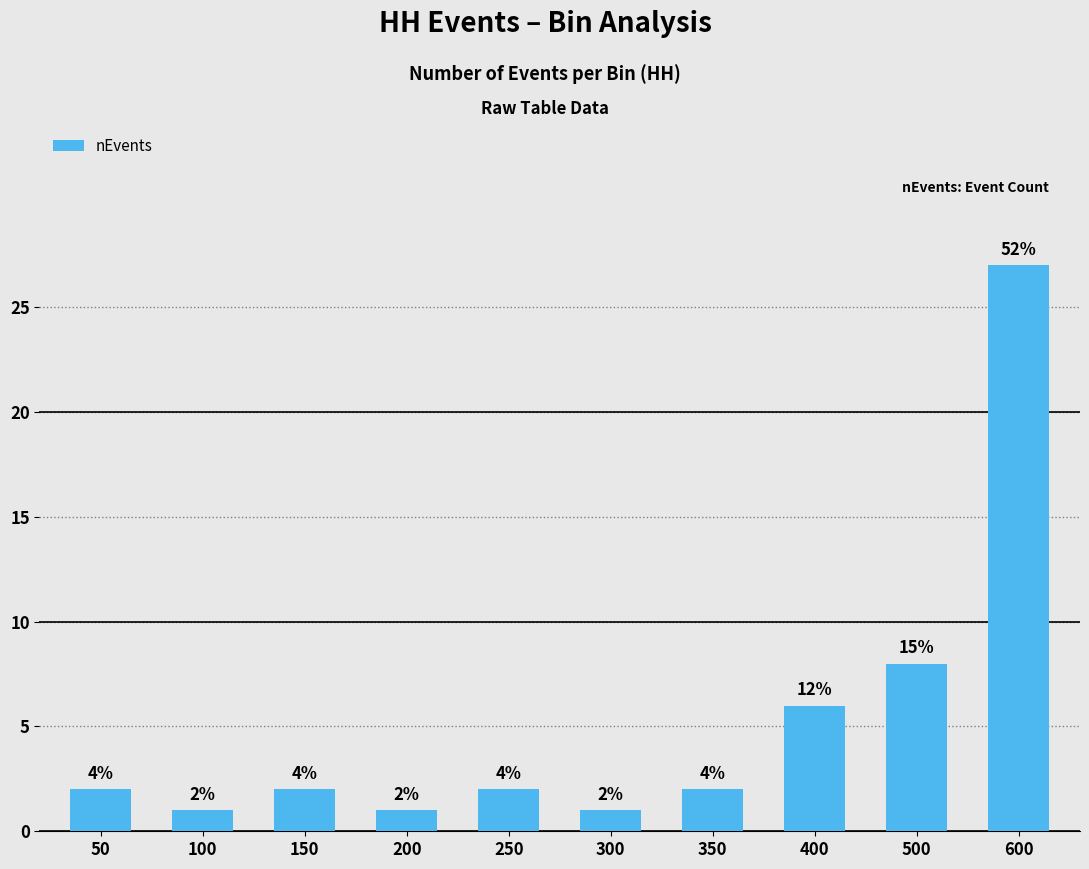

How many bars are there in total?

10